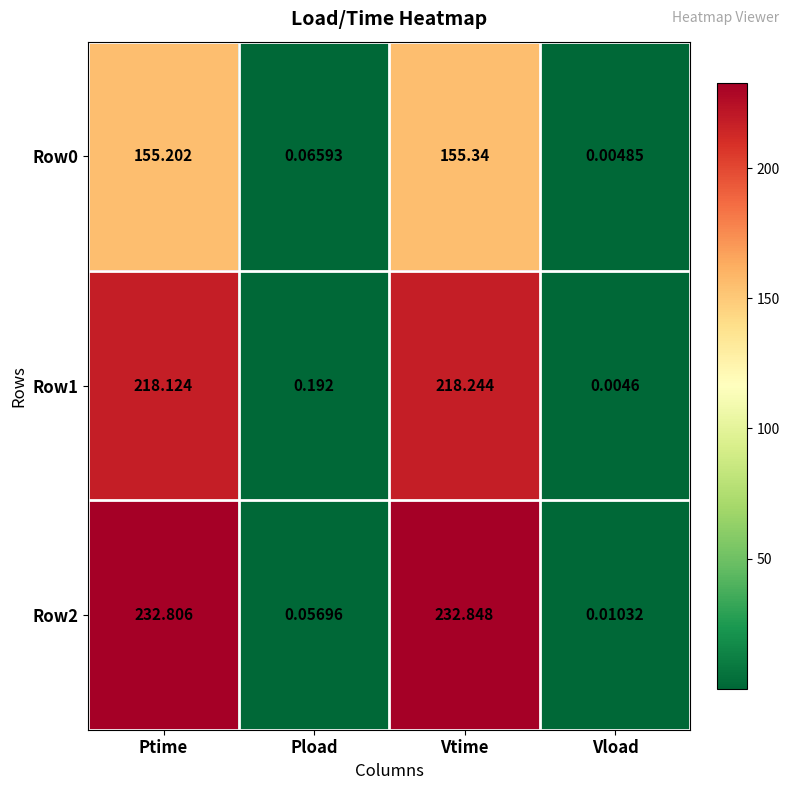

Which category has the lowest value in the Row0 series?

Vload